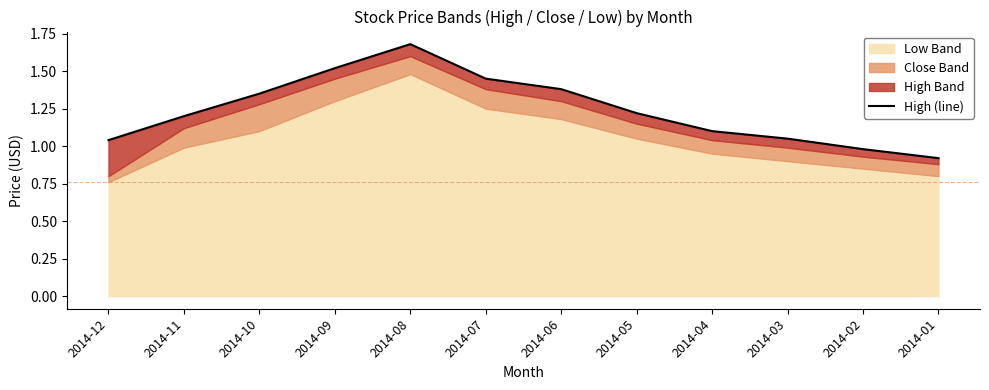

True or false: the data shows 2.1 at 2014-11.

False